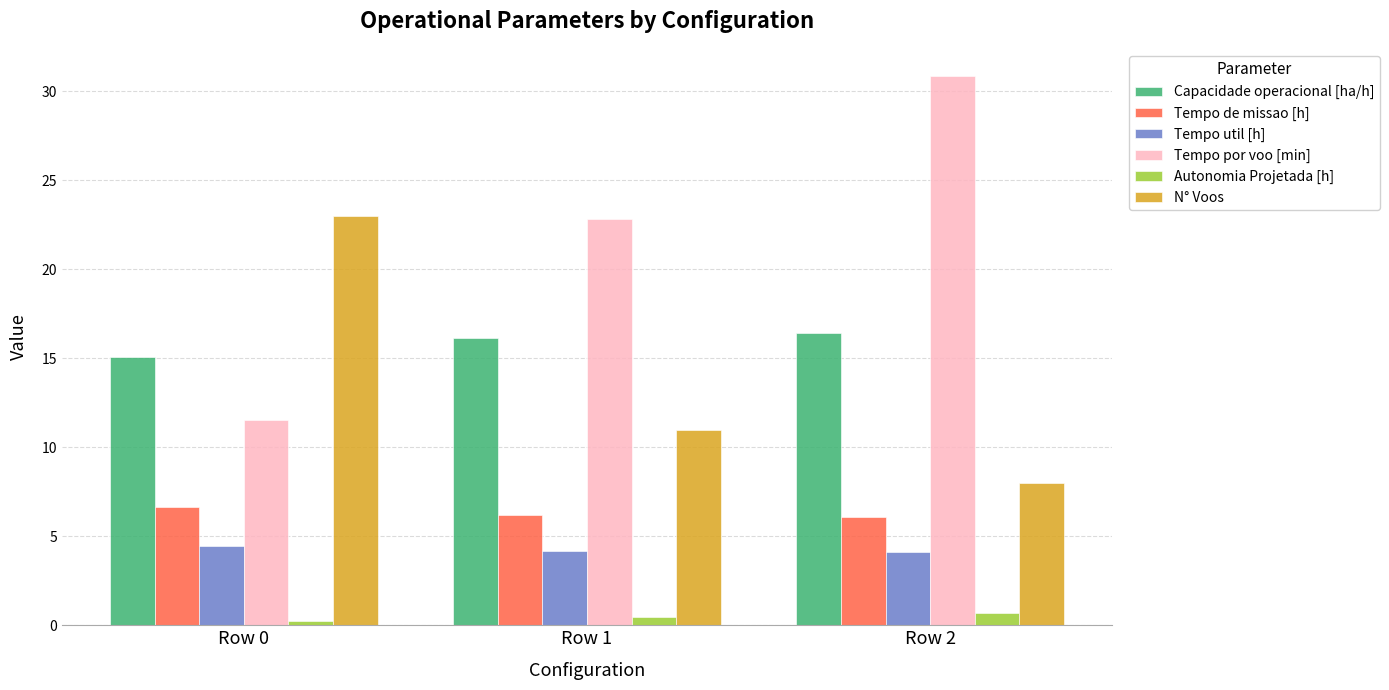

Is the value of Tempo util [h] at Row 1 greater than the value of Autonomia Projetada [h] at Row 0?

Yes